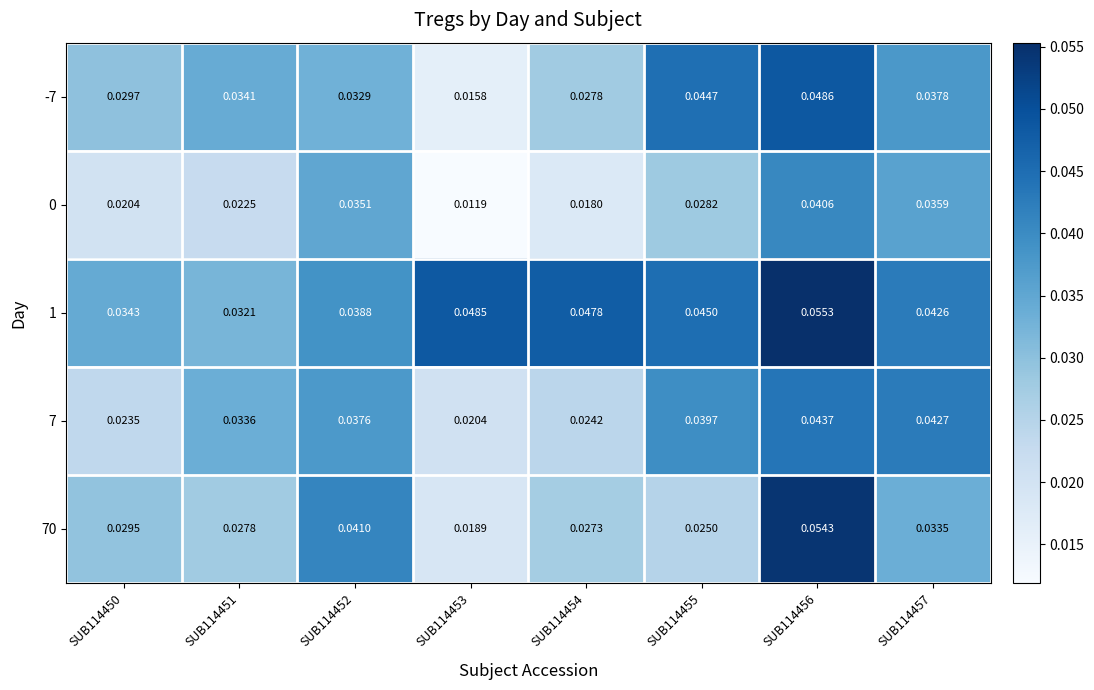

Is the value of 0 at SUB114456 greater than the value of -7 at SUB114452?

Yes